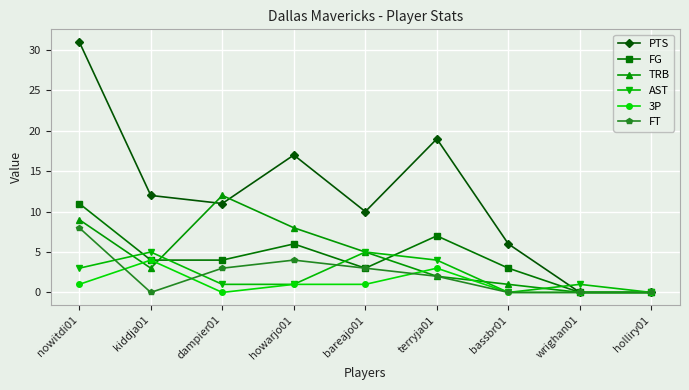

In PTS, how many points are higher than both neighbors (excluding endpoints)?

2